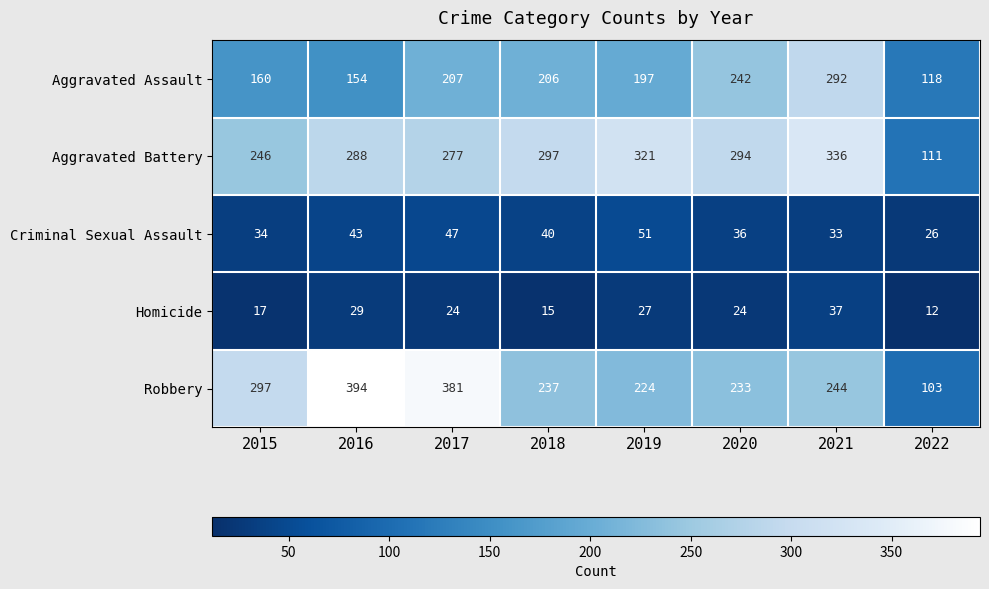

How many distinct data groups are displayed?

5